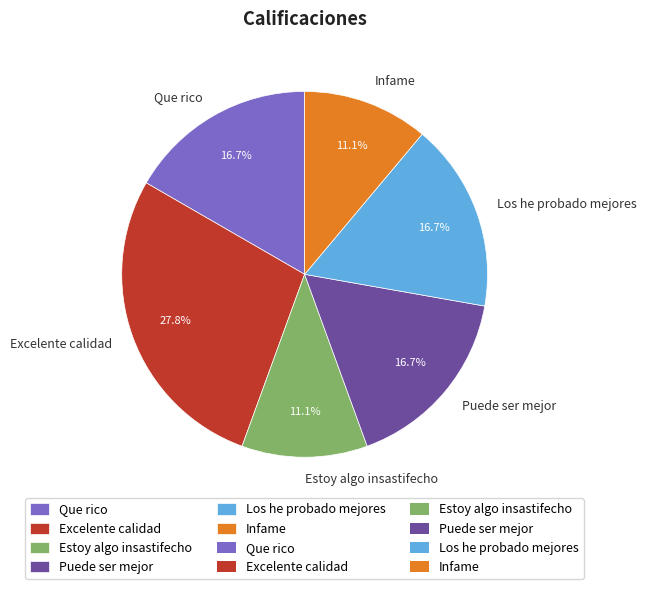

Which has a higher value, Infame or Que rico?

Que rico